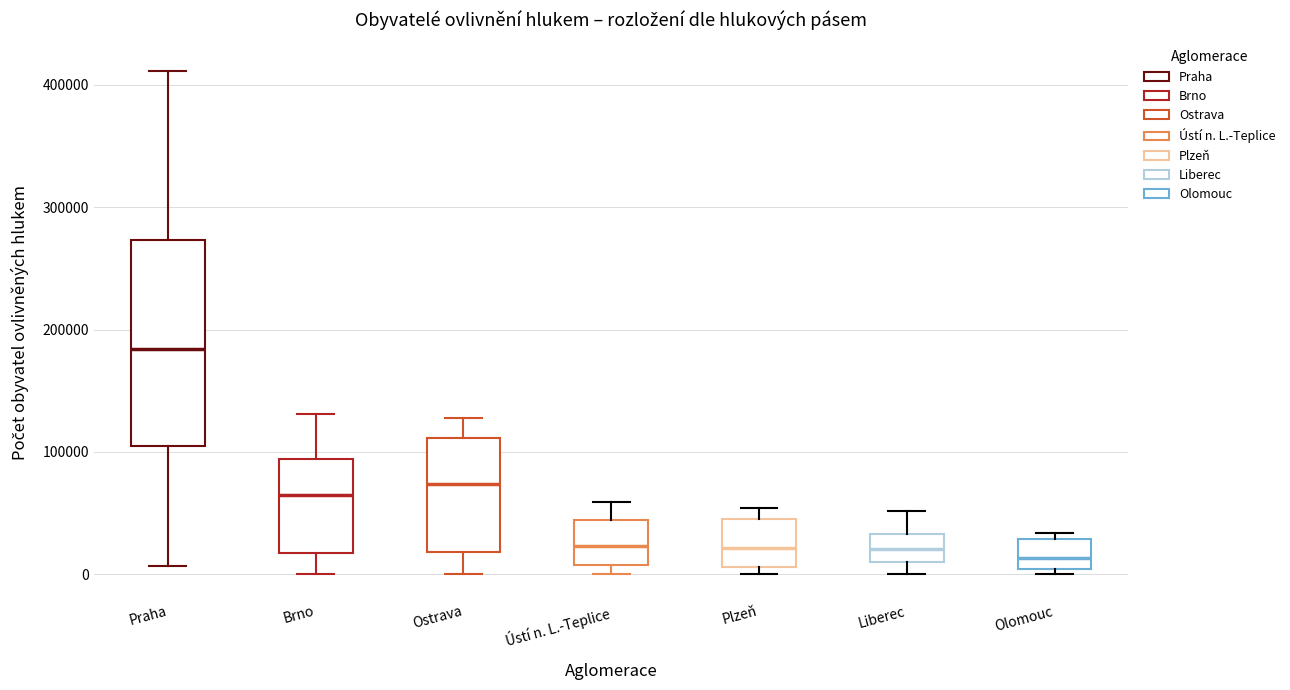

Which box is the tallest, from its lower edge to its upper edge?

Praha